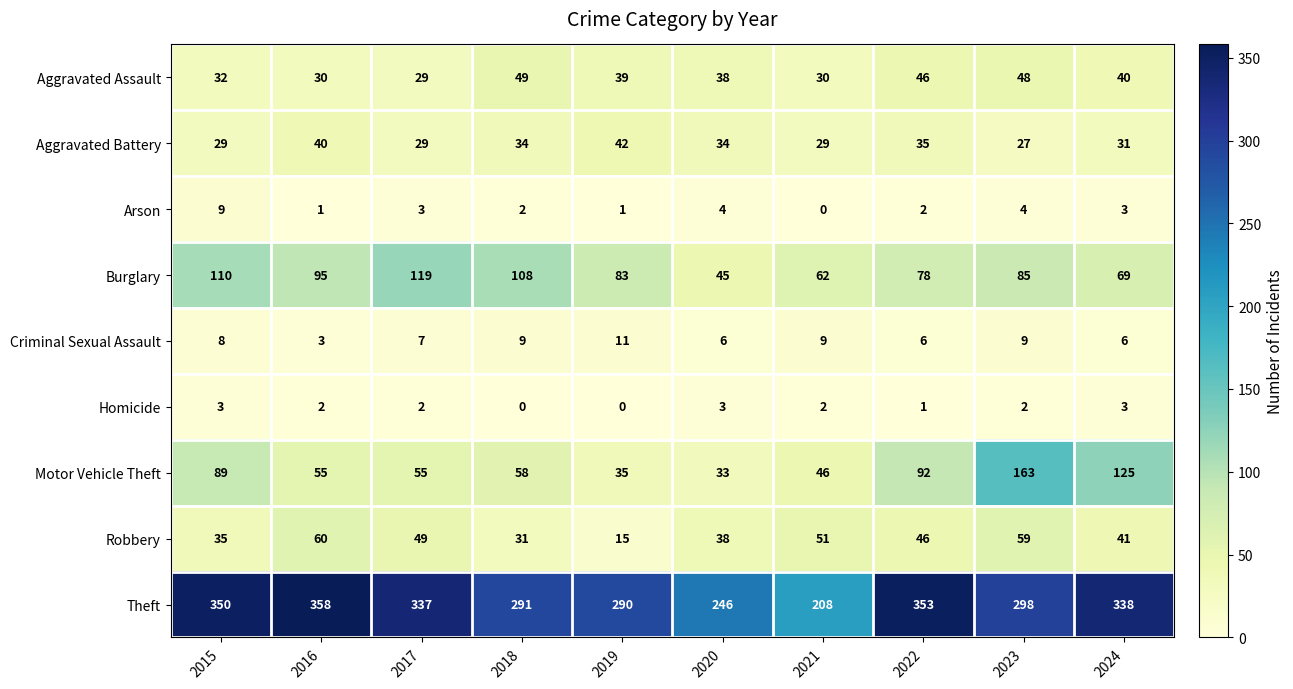

List the series in order of their peak value, highest first.

Theft, Motor Vehicle Theft, Burglary, Robbery, Aggravated Assault, Aggravated Battery, Criminal Sexual Assault, Arson, Homicide